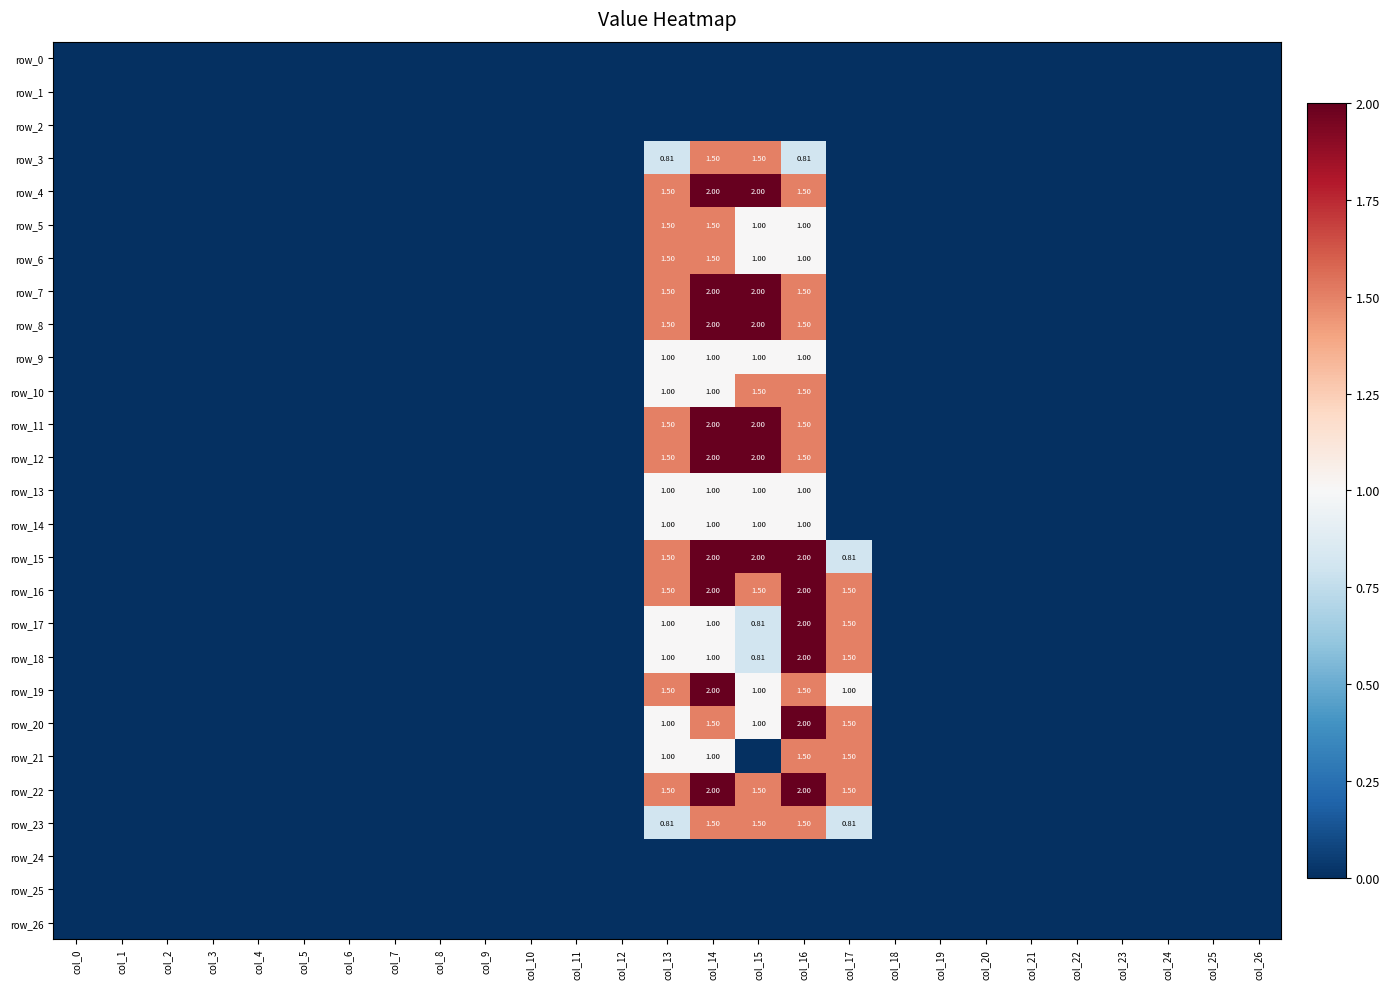

Reading right to left, extract all data points from this chart.

row_0: col_26=0.0	col_25=0.0	col_24=0.0	col_23=0.0	col_22=0.0	col_21=0.0	col_20=0.0	col_19=0.0	col_18=0.0	col_17=0.0	col_16=0.0	col_15=0.0	col_14=0.0	col_13=0.0	col_12=0.0	col_11=0.0	col_10=0.0	col_9=0.0	col_8=0.0	col_7=0.0	col_6=0.0	col_5=0.0	col_4=0.0	col_3=0.0	col_2=0.0	col_1=0.0	col_0=0.0
row_1: col_26=0.0	col_25=0.0	col_24=0.0	col_23=0.0	col_22=0.0	col_21=0.0	col_20=0.0	col_19=0.0	col_18=0.0	col_17=0.0	col_16=0.0	col_15=0.0	col_14=0.0	col_13=0.0	col_12=0.0	col_11=0.0	col_10=0.0	col_9=0.0	col_8=0.0	col_7=0.0	col_6=0.0	col_5=0.0	col_4=0.0	col_3=0.0	col_2=0.0	col_1=0.0	col_0=0.0
row_2: col_26=0.0	col_25=0.0	col_24=0.0	col_23=0.0	col_22=0.0	col_21=0.0	col_20=0.0	col_19=0.0	col_18=0.0	col_17=0.0	col_16=0.0	col_15=0.0	col_14=0.0	col_13=0.0	col_12=0.0	col_11=0.0	col_10=0.0	col_9=0.0	col_8=0.0	col_7=0.0	col_6=0.0	col_5=0.0	col_4=0.0	col_3=0.0	col_2=0.0	col_1=0.0	col_0=0.0
row_3: col_26=0.0	col_25=0.0	col_24=0.0	col_23=0.0	col_22=0.0	col_21=0.0	col_20=0.0	col_19=0.0	col_18=0.0	col_17=0.0	col_16=0.8	col_15=1.5	col_14=1.5	col_13=0.8	col_12=0.0	col_11=0.0	col_10=0.0	col_9=0.0	col_8=0.0	col_7=0.0	col_6=0.0	col_5=0.0	col_4=0.0	col_3=0.0	col_2=0.0	col_1=0.0	col_0=0.0
row_4: col_26=0.0	col_25=0.0	col_24=0.0	col_23=0.0	col_22=0.0	col_21=0.0	col_20=0.0	col_19=0.0	col_18=0.0	col_17=0.0	col_16=1.5	col_15=2.0	col_14=2.0	col_13=1.5	col_12=0.0	col_11=0.0	col_10=0.0	col_9=0.0	col_8=0.0	col_7=0.0	col_6=0.0	col_5=0.0	col_4=0.0	col_3=0.0	col_2=0.0	col_1=0.0	col_0=0.0
row_5: col_26=0.0	col_25=0.0	col_24=0.0	col_23=0.0	col_22=0.0	col_21=0.0	col_20=0.0	col_19=0.0	col_18=0.0	col_17=0.0	col_16=1.0	col_15=1.0	col_14=1.5	col_13=1.5	col_12=0.0	col_11=0.0	col_10=0.0	col_9=0.0	col_8=0.0	col_7=0.0	col_6=0.0	col_5=0.0	col_4=0.0	col_3=0.0	col_2=0.0	col_1=0.0	col_0=0.0
row_6: col_26=0.0	col_25=0.0	col_24=0.0	col_23=0.0	col_22=0.0	col_21=0.0	col_20=0.0	col_19=0.0	col_18=0.0	col_17=0.0	col_16=1.0	col_15=1.0	col_14=1.5	col_13=1.5	col_12=0.0	col_11=0.0	col_10=0.0	col_9=0.0	col_8=0.0	col_7=0.0	col_6=0.0	col_5=0.0	col_4=0.0	col_3=0.0	col_2=0.0	col_1=0.0	col_0=0.0
row_7: col_26=0.0	col_25=0.0	col_24=0.0	col_23=0.0	col_22=0.0	col_21=0.0	col_20=0.0	col_19=0.0	col_18=0.0	col_17=0.0	col_16=1.5	col_15=2.0	col_14=2.0	col_13=1.5	col_12=0.0	col_11=0.0	col_10=0.0	col_9=0.0	col_8=0.0	col_7=0.0	col_6=0.0	col_5=0.0	col_4=0.0	col_3=0.0	col_2=0.0	col_1=0.0	col_0=0.0
row_8: col_26=0.0	col_25=0.0	col_24=0.0	col_23=0.0	col_22=0.0	col_21=0.0	col_20=0.0	col_19=0.0	col_18=0.0	col_17=0.0	col_16=1.5	col_15=2.0	col_14=2.0	col_13=1.5	col_12=0.0	col_11=0.0	col_10=0.0	col_9=0.0	col_8=0.0	col_7=0.0	col_6=0.0	col_5=0.0	col_4=0.0	col_3=0.0	col_2=0.0	col_1=0.0	col_0=0.0
row_9: col_26=0.0	col_25=0.0	col_24=0.0	col_23=0.0	col_22=0.0	col_21=0.0	col_20=0.0	col_19=0.0	col_18=0.0	col_17=0.0	col_16=1.0	col_15=1.0	col_14=1.0	col_13=1.0	col_12=0.0	col_11=0.0	col_10=0.0	col_9=0.0	col_8=0.0	col_7=0.0	col_6=0.0	col_5=0.0	col_4=0.0	col_3=0.0	col_2=0.0	col_1=0.0	col_0=0.0
row_10: col_26=0.0	col_25=0.0	col_24=0.0	col_23=0.0	col_22=0.0	col_21=0.0	col_20=0.0	col_19=0.0	col_18=0.0	col_17=0.0	col_16=1.5	col_15=1.5	col_14=1.0	col_13=1.0	col_12=0.0	col_11=0.0	col_10=0.0	col_9=0.0	col_8=0.0	col_7=0.0	col_6=0.0	col_5=0.0	col_4=0.0	col_3=0.0	col_2=0.0	col_1=0.0	col_0=0.0
row_11: col_26=0.0	col_25=0.0	col_24=0.0	col_23=0.0	col_22=0.0	col_21=0.0	col_20=0.0	col_19=0.0	col_18=0.0	col_17=0.0	col_16=1.5	col_15=2.0	col_14=2.0	col_13=1.5	col_12=0.0	col_11=0.0	col_10=0.0	col_9=0.0	col_8=0.0	col_7=0.0	col_6=0.0	col_5=0.0	col_4=0.0	col_3=0.0	col_2=0.0	col_1=0.0	col_0=0.0
row_12: col_26=0.0	col_25=0.0	col_24=0.0	col_23=0.0	col_22=0.0	col_21=0.0	col_20=0.0	col_19=0.0	col_18=0.0	col_17=0.0	col_16=1.5	col_15=2.0	col_14=2.0	col_13=1.5	col_12=0.0	col_11=0.0	col_10=0.0	col_9=0.0	col_8=0.0	col_7=0.0	col_6=0.0	col_5=0.0	col_4=0.0	col_3=0.0	col_2=0.0	col_1=0.0	col_0=0.0
row_13: col_26=0.0	col_25=0.0	col_24=0.0	col_23=0.0	col_22=0.0	col_21=0.0	col_20=0.0	col_19=0.0	col_18=0.0	col_17=0.0	col_16=1.0	col_15=1.0	col_14=1.0	col_13=1.0	col_12=0.0	col_11=0.0	col_10=0.0	col_9=0.0	col_8=0.0	col_7=0.0	col_6=0.0	col_5=0.0	col_4=0.0	col_3=0.0	col_2=0.0	col_1=0.0	col_0=0.0
row_14: col_26=0.0	col_25=0.0	col_24=0.0	col_23=0.0	col_22=0.0	col_21=0.0	col_20=0.0	col_19=0.0	col_18=0.0	col_17=0.0	col_16=1.0	col_15=1.0	col_14=1.0	col_13=1.0	col_12=0.0	col_11=0.0	col_10=0.0	col_9=0.0	col_8=0.0	col_7=0.0	col_6=0.0	col_5=0.0	col_4=0.0	col_3=0.0	col_2=0.0	col_1=0.0	col_0=0.0
row_15: col_26=0.0	col_25=0.0	col_24=0.0	col_23=0.0	col_22=0.0	col_21=0.0	col_20=0.0	col_19=0.0	col_18=0.0	col_17=0.8	col_16=2.0	col_15=2.0	col_14=2.0	col_13=1.5	col_12=0.0	col_11=0.0	col_10=0.0	col_9=0.0	col_8=0.0	col_7=0.0	col_6=0.0	col_5=0.0	col_4=0.0	col_3=0.0	col_2=0.0	col_1=0.0	col_0=0.0
row_16: col_26=0.0	col_25=0.0	col_24=0.0	col_23=0.0	col_22=0.0	col_21=0.0	col_20=0.0	col_19=0.0	col_18=0.0	col_17=1.5	col_16=2.0	col_15=1.5	col_14=2.0	col_13=1.5	col_12=0.0	col_11=0.0	col_10=0.0	col_9=0.0	col_8=0.0	col_7=0.0	col_6=0.0	col_5=0.0	col_4=0.0	col_3=0.0	col_2=0.0	col_1=0.0	col_0=0.0
row_17: col_26=0.0	col_25=0.0	col_24=0.0	col_23=0.0	col_22=0.0	col_21=0.0	col_20=0.0	col_19=0.0	col_18=0.0	col_17=1.5	col_16=2.0	col_15=0.8	col_14=1.0	col_13=1.0	col_12=0.0	col_11=0.0	col_10=0.0	col_9=0.0	col_8=0.0	col_7=0.0	col_6=0.0	col_5=0.0	col_4=0.0	col_3=0.0	col_2=0.0	col_1=0.0	col_0=0.0
row_18: col_26=0.0	col_25=0.0	col_24=0.0	col_23=0.0	col_22=0.0	col_21=0.0	col_20=0.0	col_19=0.0	col_18=0.0	col_17=1.5	col_16=2.0	col_15=0.8	col_14=1.0	col_13=1.0	col_12=0.0	col_11=0.0	col_10=0.0	col_9=0.0	col_8=0.0	col_7=0.0	col_6=0.0	col_5=0.0	col_4=0.0	col_3=0.0	col_2=0.0	col_1=0.0	col_0=0.0
row_19: col_26=0.0	col_25=0.0	col_24=0.0	col_23=0.0	col_22=0.0	col_21=0.0	col_20=0.0	col_19=0.0	col_18=0.0	col_17=1.0	col_16=1.5	col_15=1.0	col_14=2.0	col_13=1.5	col_12=0.0	col_11=0.0	col_10=0.0	col_9=0.0	col_8=0.0	col_7=0.0	col_6=0.0	col_5=0.0	col_4=0.0	col_3=0.0	col_2=0.0	col_1=0.0	col_0=0.0
row_20: col_26=0.0	col_25=0.0	col_24=0.0	col_23=0.0	col_22=0.0	col_21=0.0	col_20=0.0	col_19=0.0	col_18=0.0	col_17=1.5	col_16=2.0	col_15=1.0	col_14=1.5	col_13=1.0	col_12=0.0	col_11=0.0	col_10=0.0	col_9=0.0	col_8=0.0	col_7=0.0	col_6=0.0	col_5=0.0	col_4=0.0	col_3=0.0	col_2=0.0	col_1=0.0	col_0=0.0
row_21: col_26=0.0	col_25=0.0	col_24=0.0	col_23=0.0	col_22=0.0	col_21=0.0	col_20=0.0	col_19=0.0	col_18=0.0	col_17=1.5	col_16=1.5	col_15=0.0	col_14=1.0	col_13=1.0	col_12=0.0	col_11=0.0	col_10=0.0	col_9=0.0	col_8=0.0	col_7=0.0	col_6=0.0	col_5=0.0	col_4=0.0	col_3=0.0	col_2=0.0	col_1=0.0	col_0=0.0
row_22: col_26=0.0	col_25=0.0	col_24=0.0	col_23=0.0	col_22=0.0	col_21=0.0	col_20=0.0	col_19=0.0	col_18=0.0	col_17=1.5	col_16=2.0	col_15=1.5	col_14=2.0	col_13=1.5	col_12=0.0	col_11=0.0	col_10=0.0	col_9=0.0	col_8=0.0	col_7=0.0	col_6=0.0	col_5=0.0	col_4=0.0	col_3=0.0	col_2=0.0	col_1=0.0	col_0=0.0
row_23: col_26=0.0	col_25=0.0	col_24=0.0	col_23=0.0	col_22=0.0	col_21=0.0	col_20=0.0	col_19=0.0	col_18=0.0	col_17=0.8	col_16=1.5	col_15=1.5	col_14=1.5	col_13=0.8	col_12=0.0	col_11=0.0	col_10=0.0	col_9=0.0	col_8=0.0	col_7=0.0	col_6=0.0	col_5=0.0	col_4=0.0	col_3=0.0	col_2=0.0	col_1=0.0	col_0=0.0
row_24: col_26=0.0	col_25=0.0	col_24=0.0	col_23=0.0	col_22=0.0	col_21=0.0	col_20=0.0	col_19=0.0	col_18=0.0	col_17=0.0	col_16=0.0	col_15=0.0	col_14=0.0	col_13=0.0	col_12=0.0	col_11=0.0	col_10=0.0	col_9=0.0	col_8=0.0	col_7=0.0	col_6=0.0	col_5=0.0	col_4=0.0	col_3=0.0	col_2=0.0	col_1=0.0	col_0=0.0
row_25: col_26=0.0	col_25=0.0	col_24=0.0	col_23=0.0	col_22=0.0	col_21=0.0	col_20=0.0	col_19=0.0	col_18=0.0	col_17=0.0	col_16=0.0	col_15=0.0	col_14=0.0	col_13=0.0	col_12=0.0	col_11=0.0	col_10=0.0	col_9=0.0	col_8=0.0	col_7=0.0	col_6=0.0	col_5=0.0	col_4=0.0	col_3=0.0	col_2=0.0	col_1=0.0	col_0=0.0
row_26: col_26=0.0	col_25=0.0	col_24=0.0	col_23=0.0	col_22=0.0	col_21=0.0	col_20=0.0	col_19=0.0	col_18=0.0	col_17=0.0	col_16=0.0	col_15=0.0	col_14=0.0	col_13=0.0	col_12=0.0	col_11=0.0	col_10=0.0	col_9=0.0	col_8=0.0	col_7=0.0	col_6=0.0	col_5=0.0	col_4=0.0	col_3=0.0	col_2=0.0	col_1=0.0	col_0=0.0